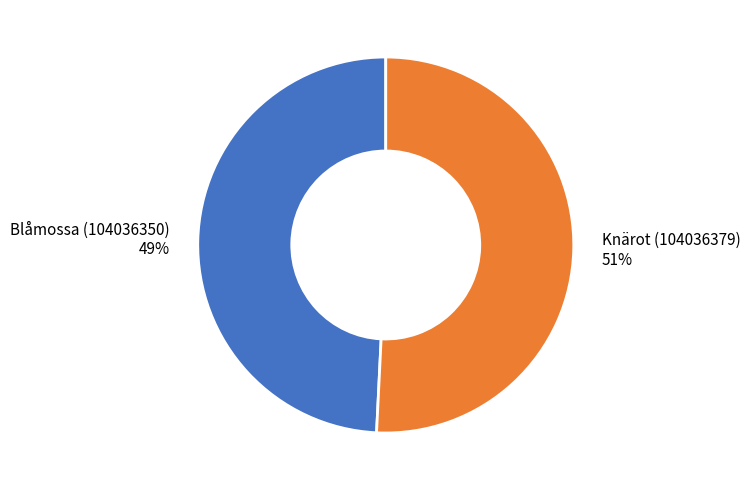

Approximately how many times larger is the value at Blåmossa (104036350) compared to Knärot (104036379)?

1.0